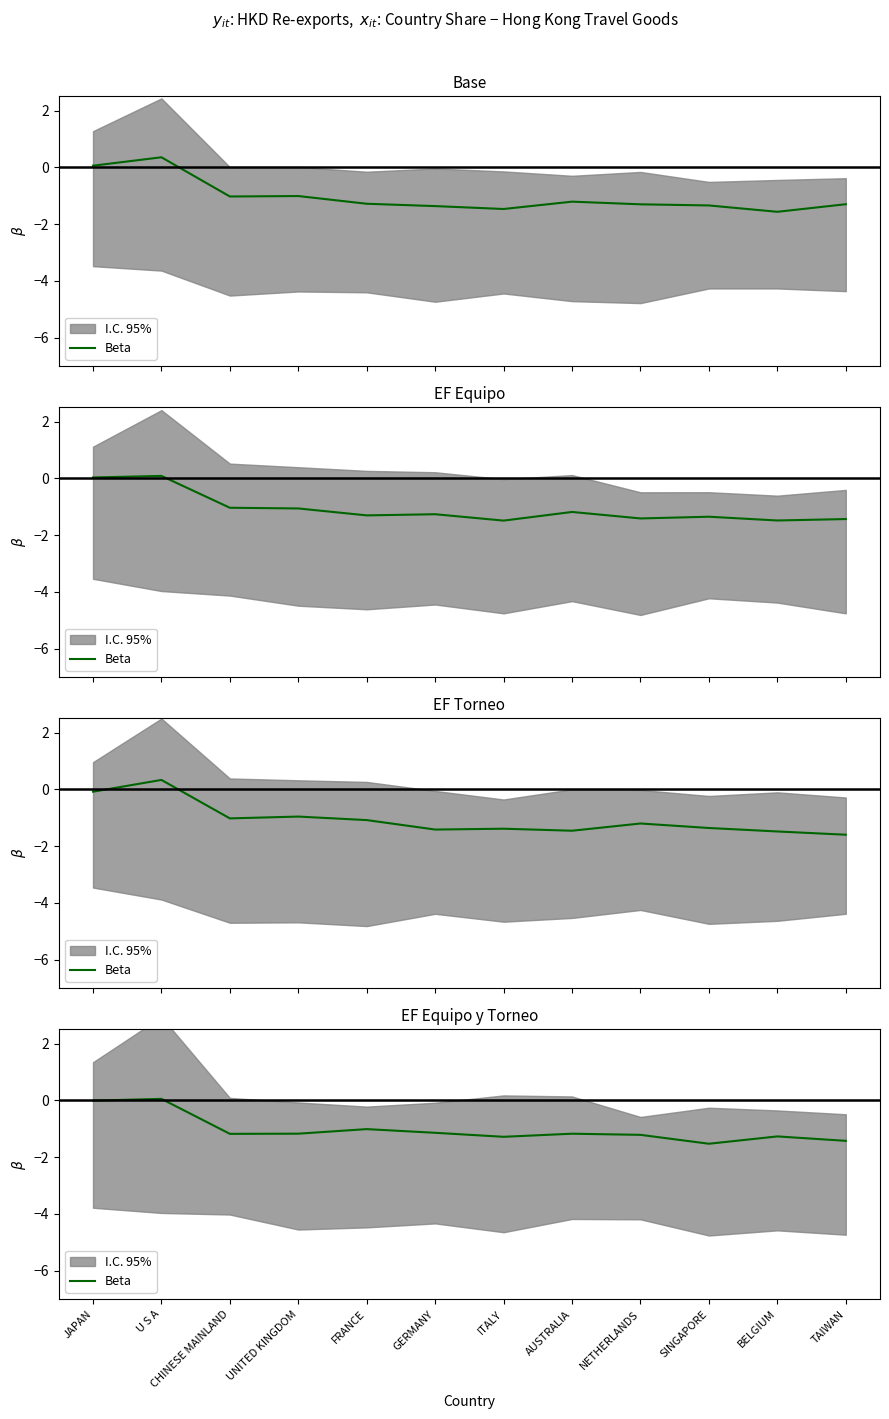

Reading right to left, extract all data points from this chart.

-1.4	-1.3	-1.5	-1.2	-1.2	-1.3	-1.1	-1.0	-1.2	-1.2	0.1	-0.0